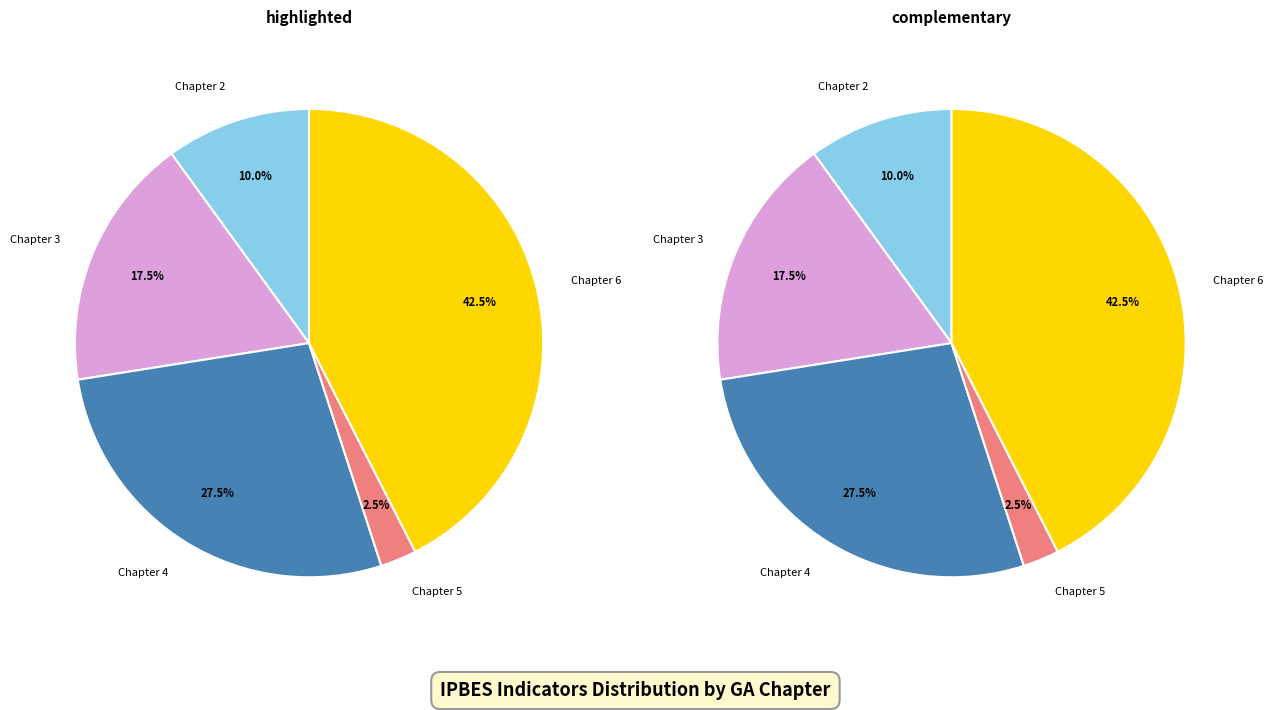

To the nearest percent, what portion does 30 represent?

3%